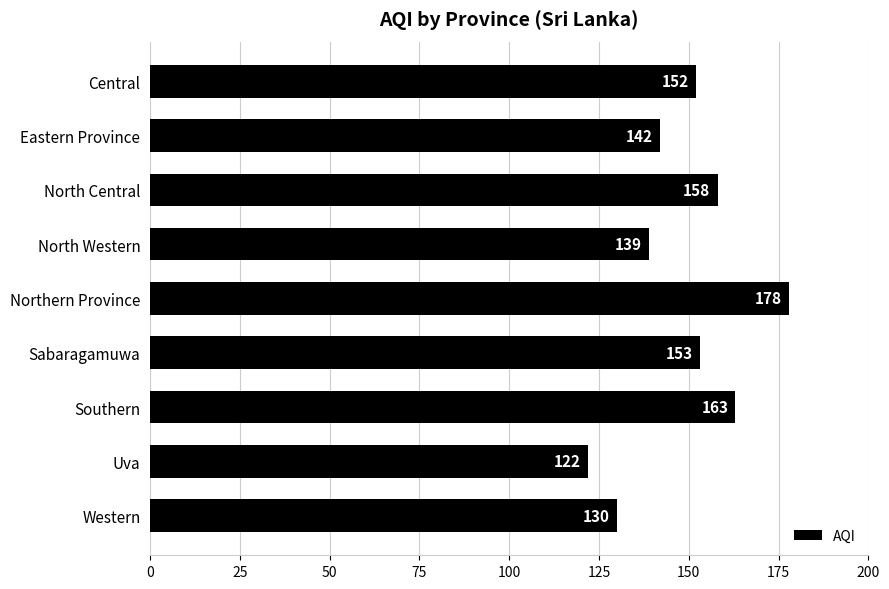

What is the minimum value shown in the chart?

122